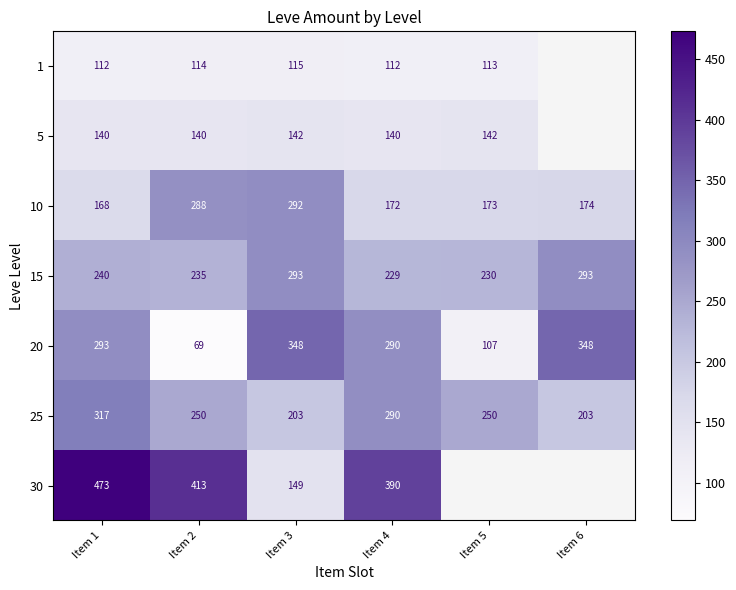

The value of 1 at Item 4 is 145.8. True or false?

False